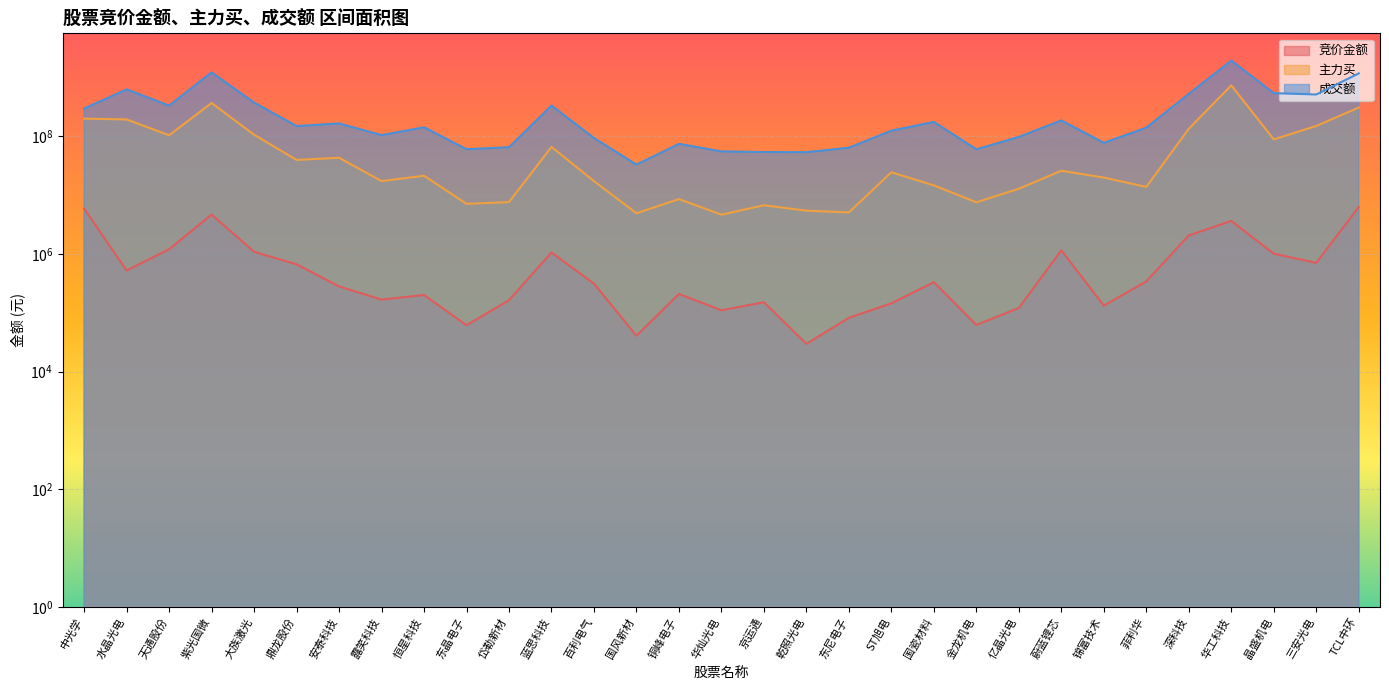

What is the difference between the second highest and minimum values in the 竞价金额 series?

5900700